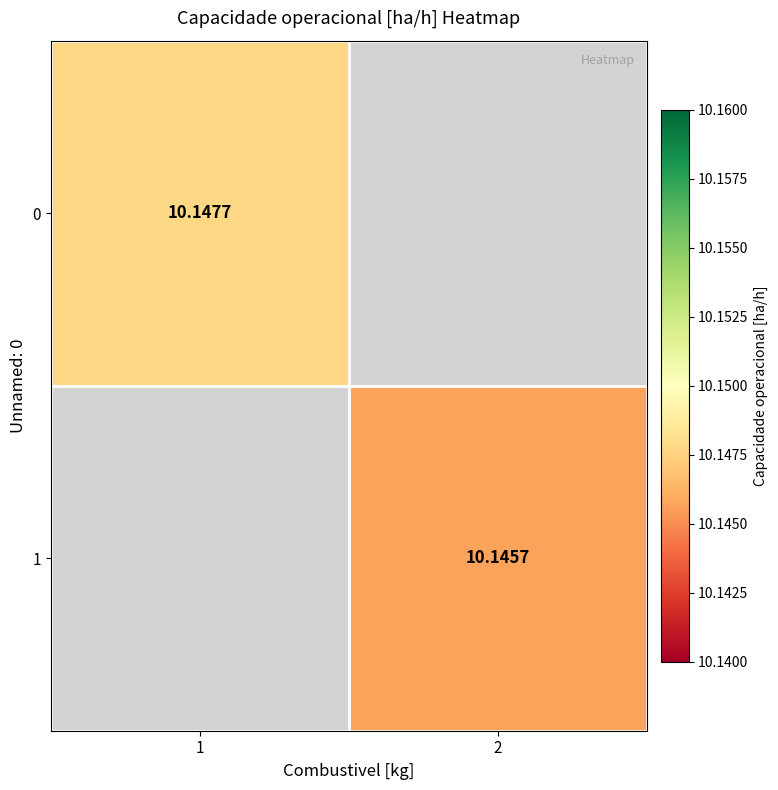

Count the number of data series in this chart.

2